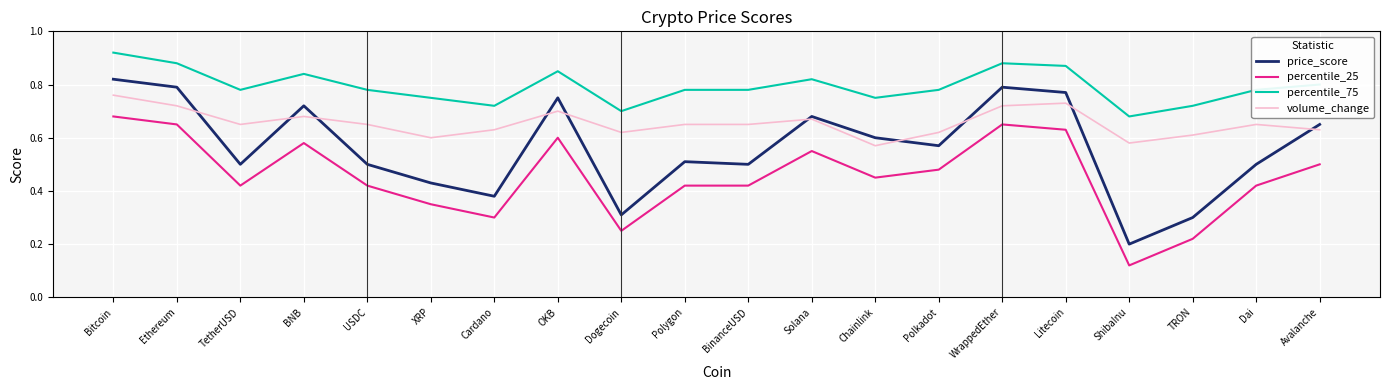

True or false: percentile_25 and volume_change cross at least once.

False